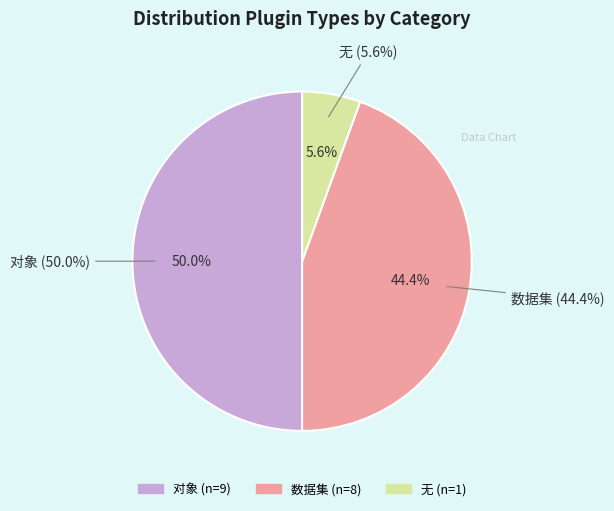

Is it true that 无 is 6% of the pie?

True